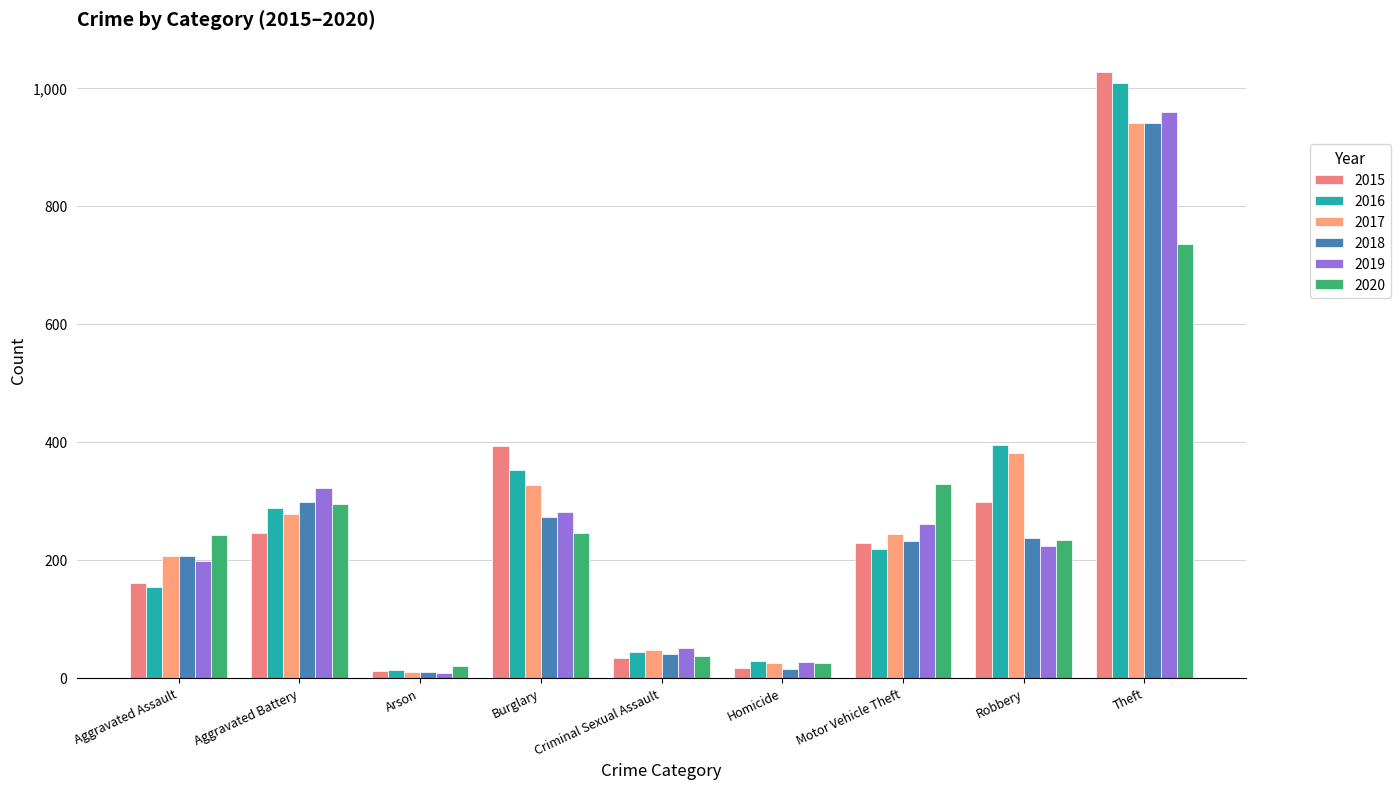

What is the sum of all 2019 values?

2328